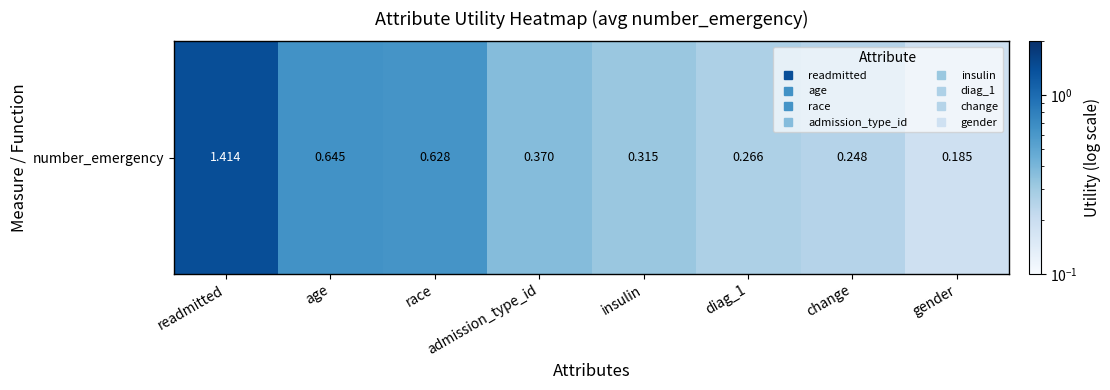

Which has a higher value, gender or diag_1?

diag_1